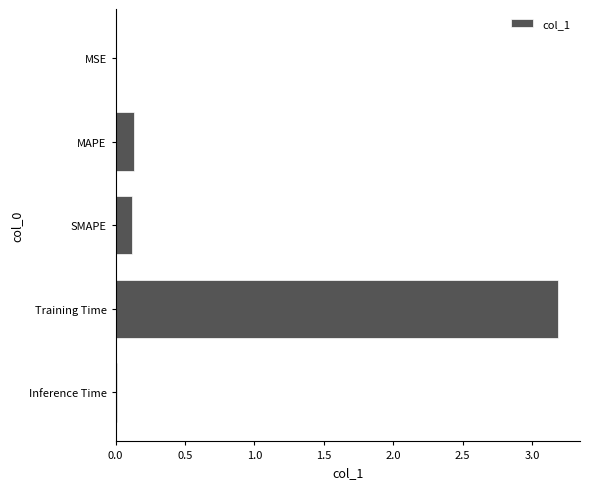

What is the approximate value at Training Time?

3.2